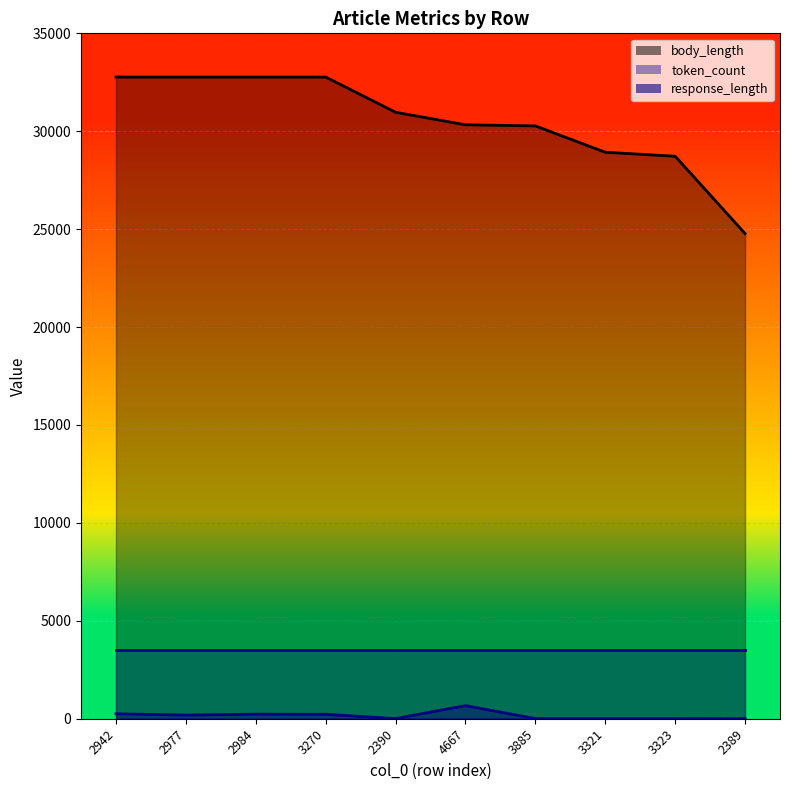

True or false: body_length and response_length cross at least once.

False